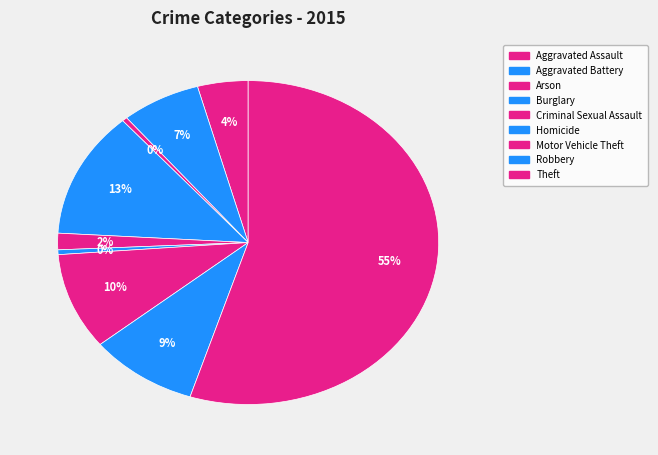

What percentage is the Aggravated Battery slice, to the nearest percent?

7%